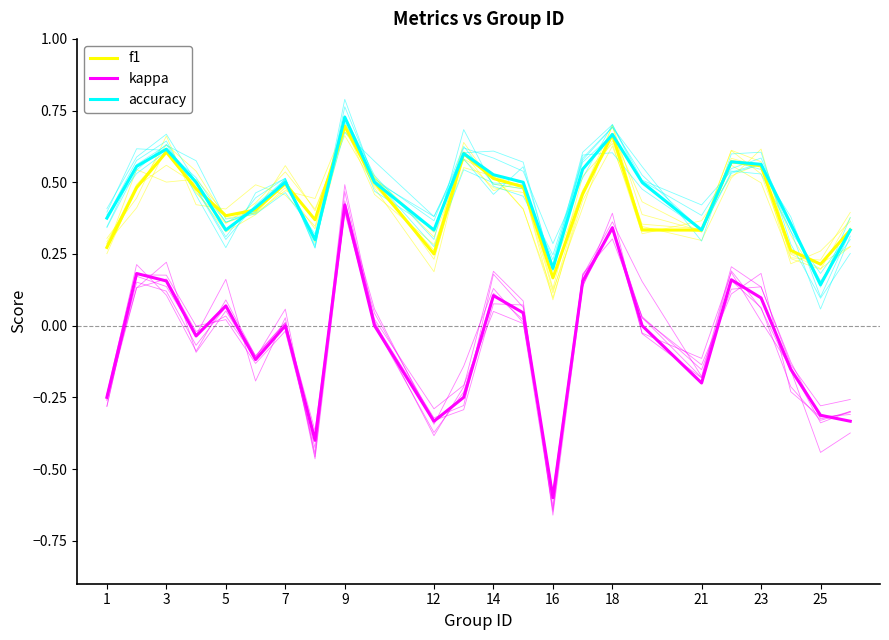

The accuracy series shows 0.2 at 23. True or false?

False